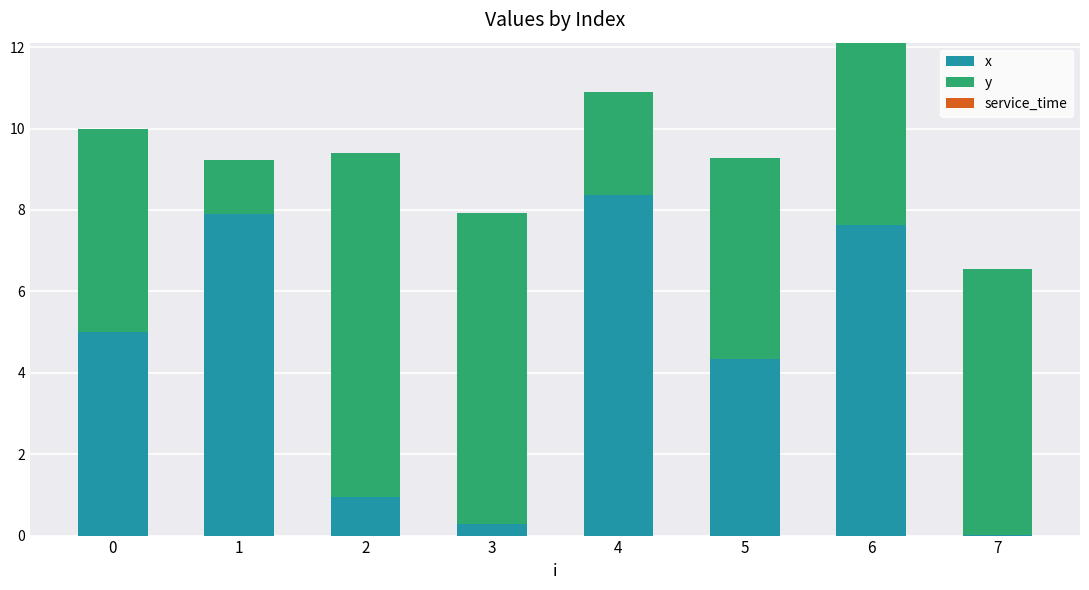

What is the total value across all series at 4?

10.9